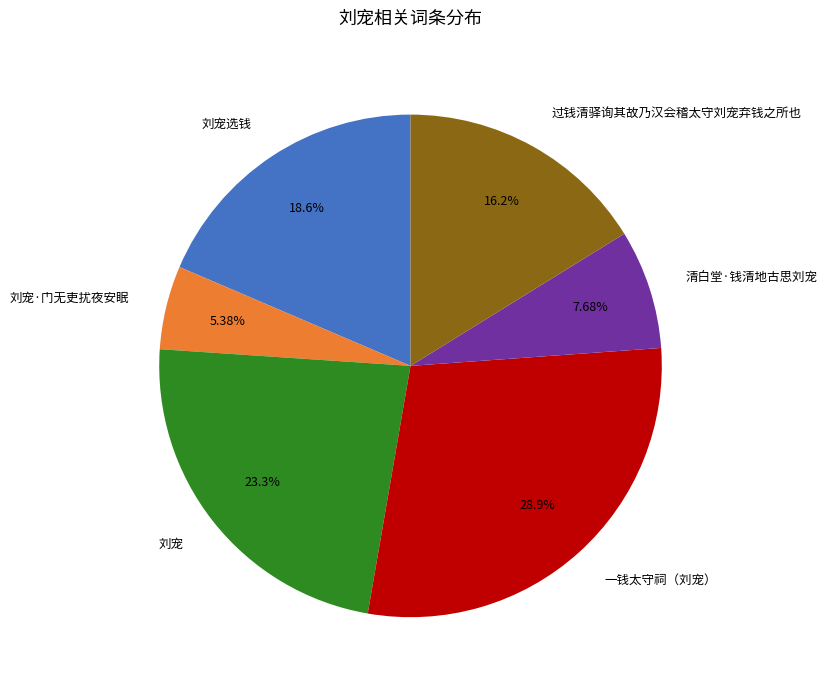

What is the smallest slice in the pie chart?

刘宠·门无吏扰夜安眠